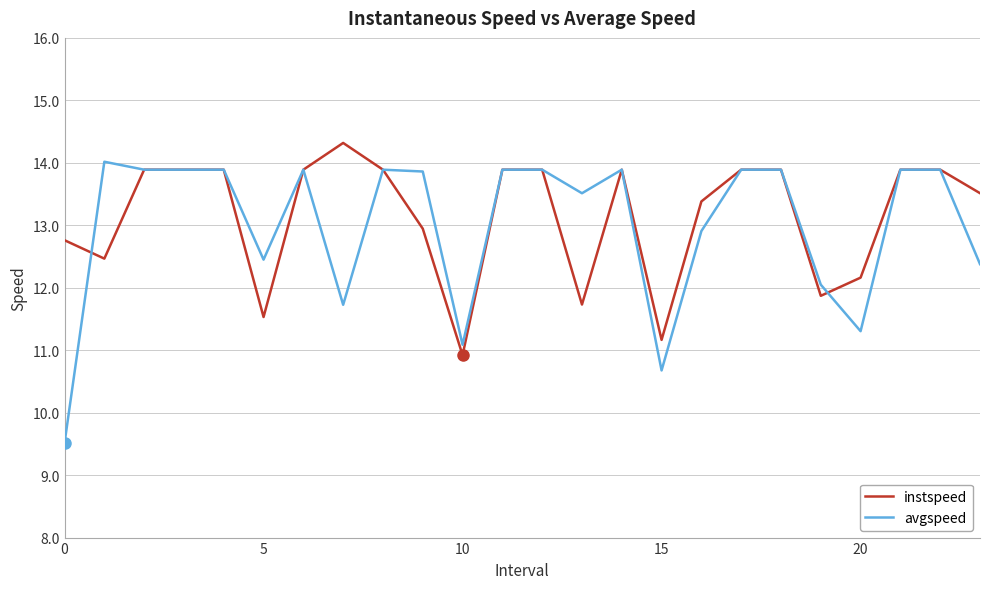

Reading left to right, extract all data points from this chart.

instspeed: 12.8	12.5	13.9	13.9	13.9	11.5	13.9	14.3	13.9	12.9	10.9	13.9	13.9	11.7	13.9	11.2	13.4	13.9	13.9	11.9	12.2	13.9	13.9	13.5
avgspeed: 9.5	14.0	13.9	13.9	13.9	12.4	13.9	11.7	13.9	13.9	11.1	13.9	13.9	13.5	13.9	10.7	12.9	13.9	13.9	12.0	11.3	13.9	13.9	12.4